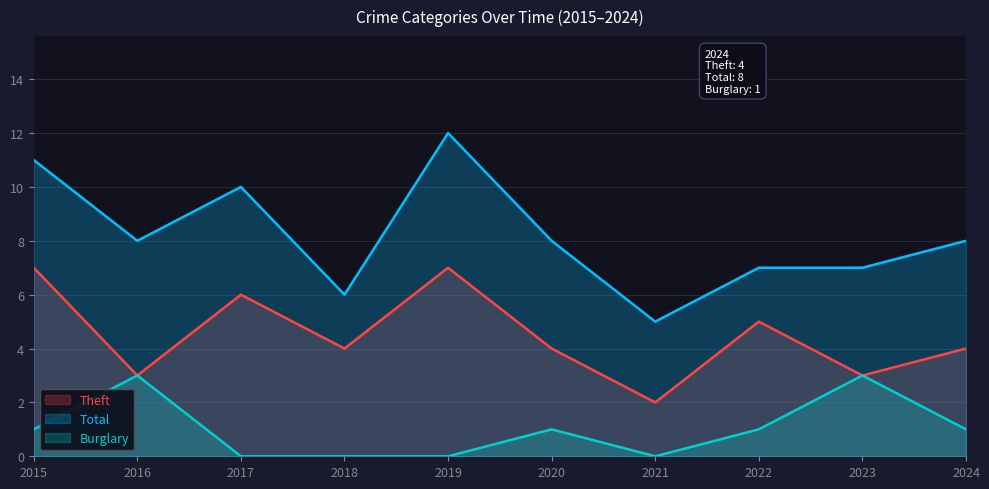

What is the maximum value for Theft?

7